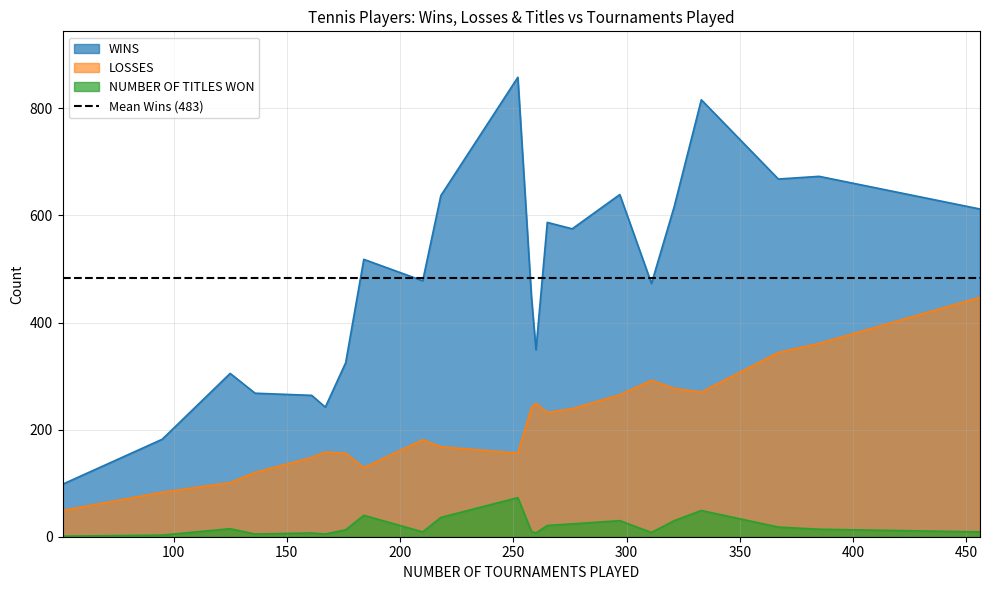

True or false: NUMBER OF TITLES WON and LOSSES intersect in this chart.

False